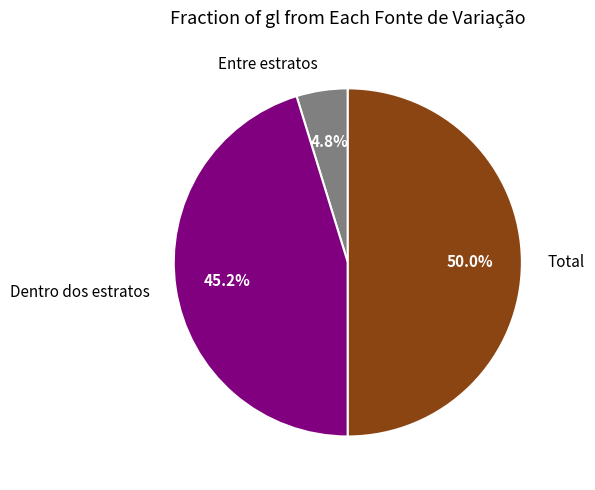

What percentage do Dentro dos estratos and Total together represent?

95.2%